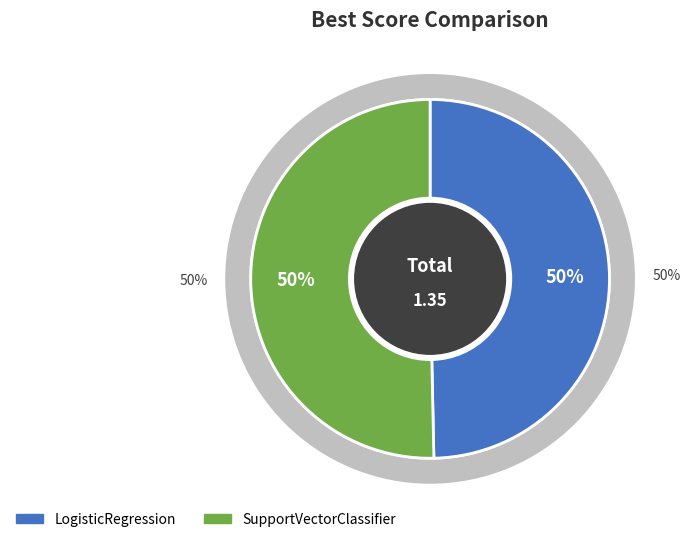

True or false: SupportVectorClassifier accounts for 42% of the total.

False